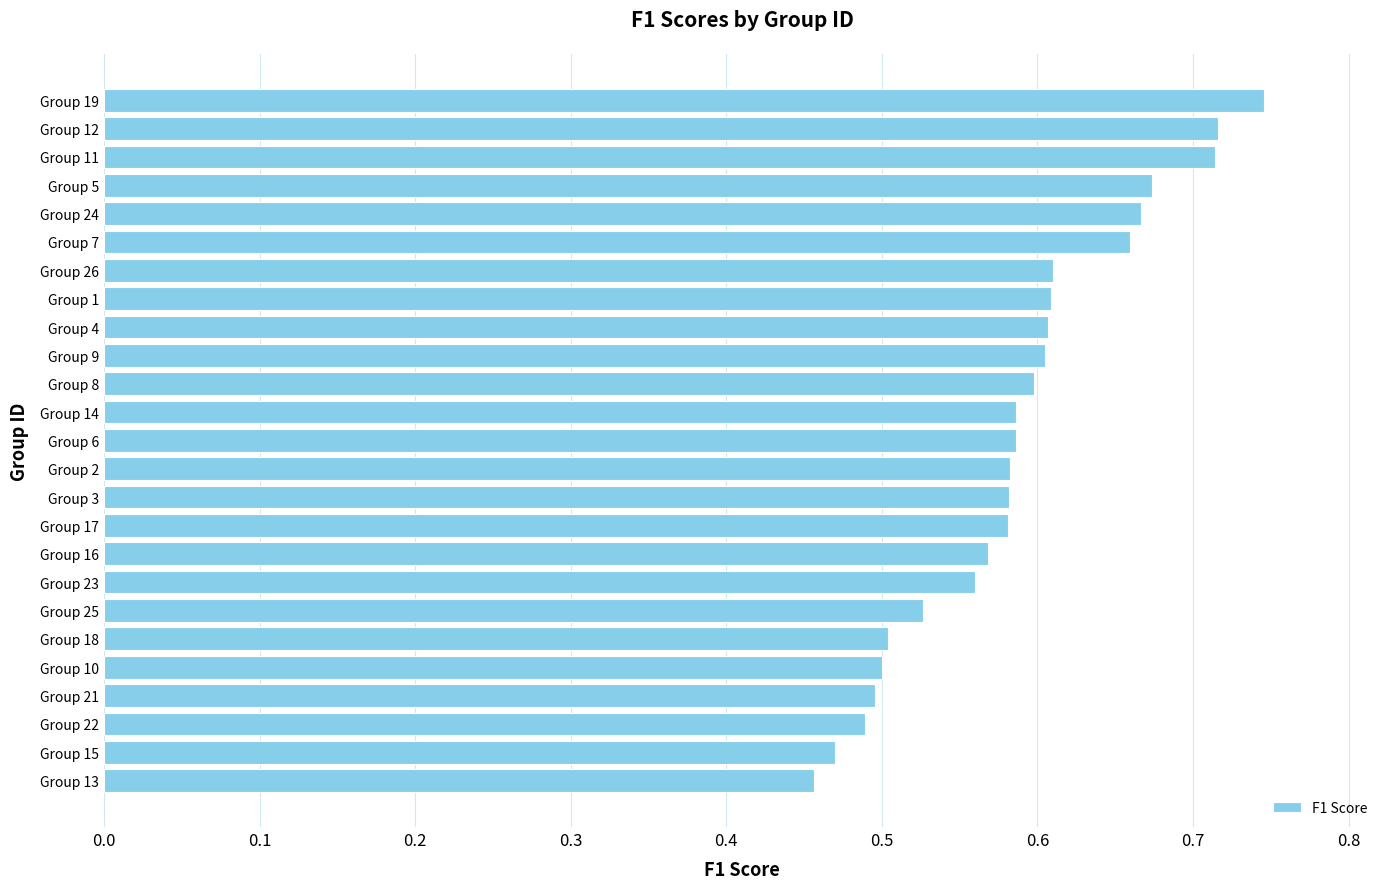

Are the bars horizontal?

Yes